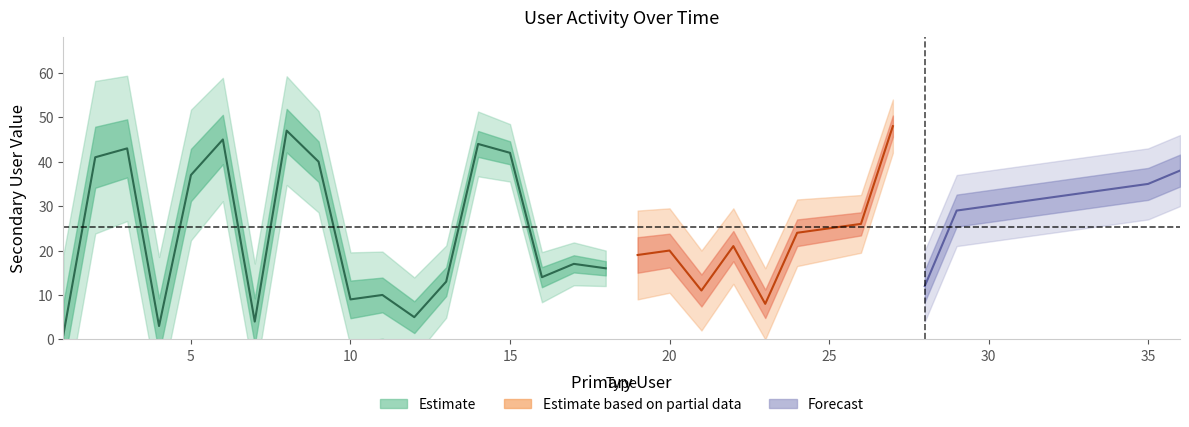

At which label is the value closest to 24?

24